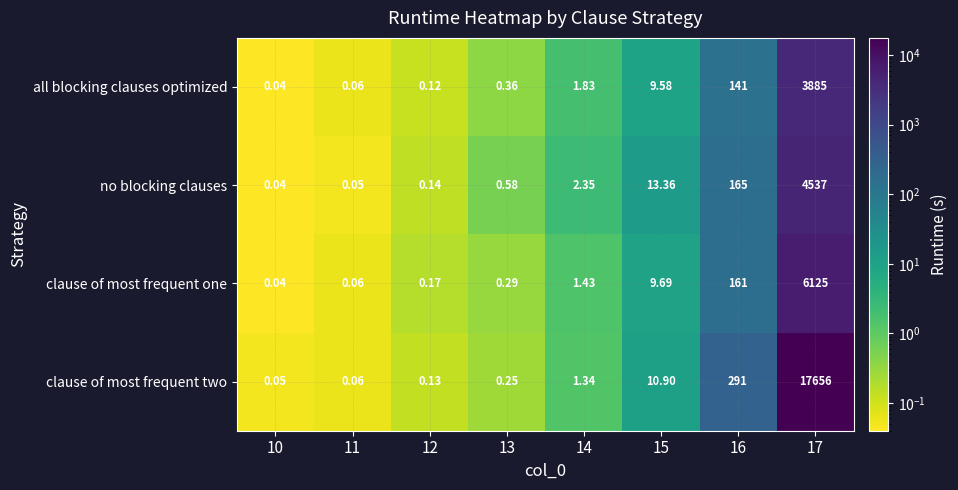

At 16, list the series in order from largest to smallest.

clause of most frequent two, no blocking clauses, clause of most frequent one, all blocking clauses optimized